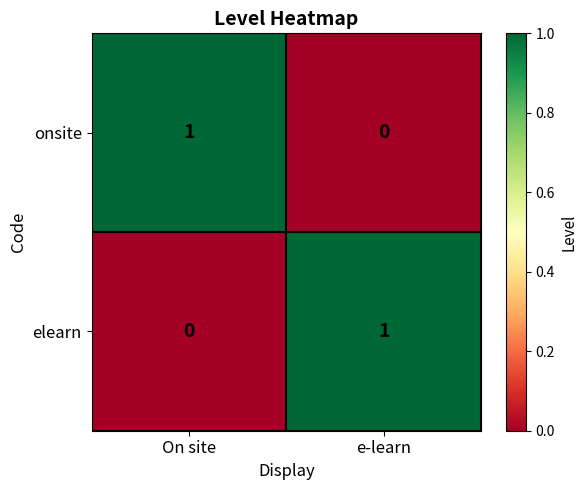

Which category has the lowest value in the onsite series?

e-learn